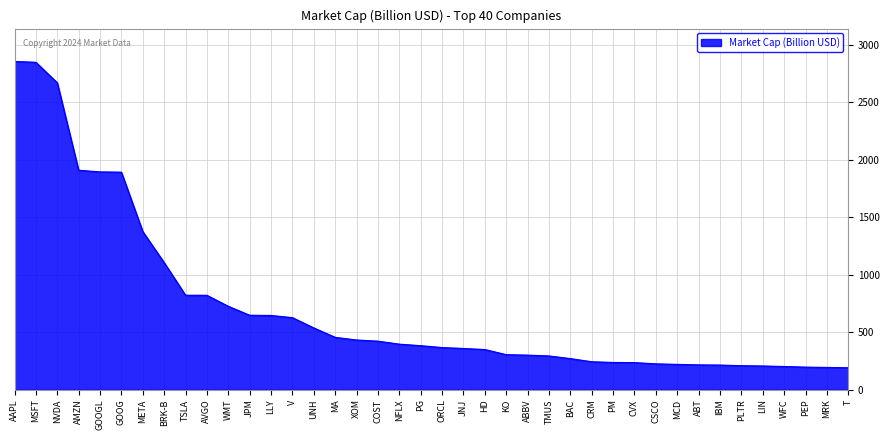

What is the smallest value displayed?

190.7